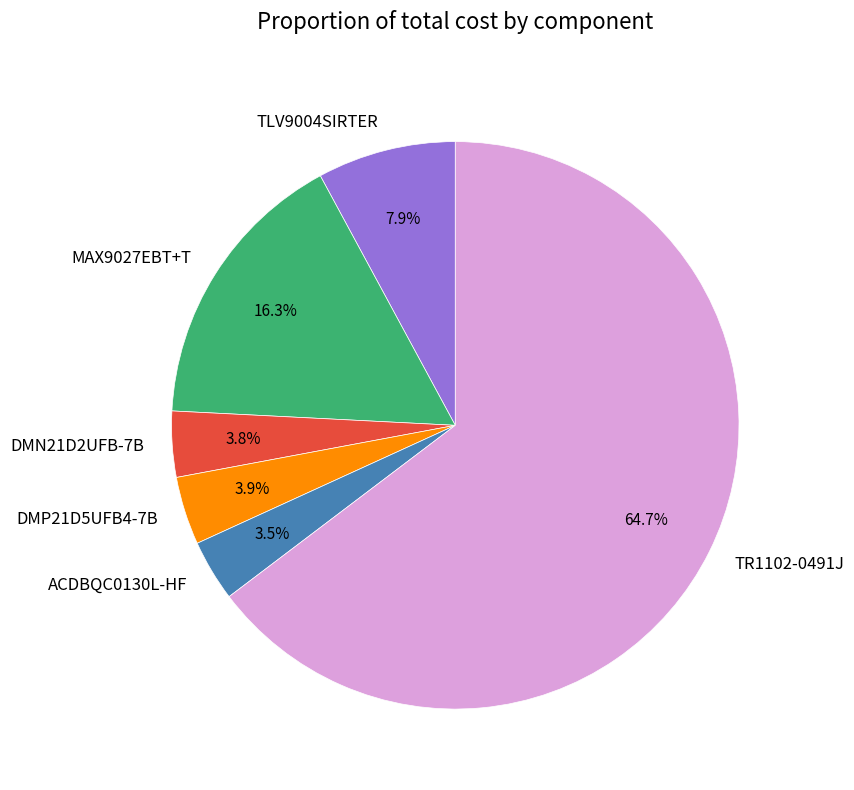

To the nearest percent, what is the difference between the ACDBQC0130L-HF and TLV9004SIRTER slice percentages?

4%